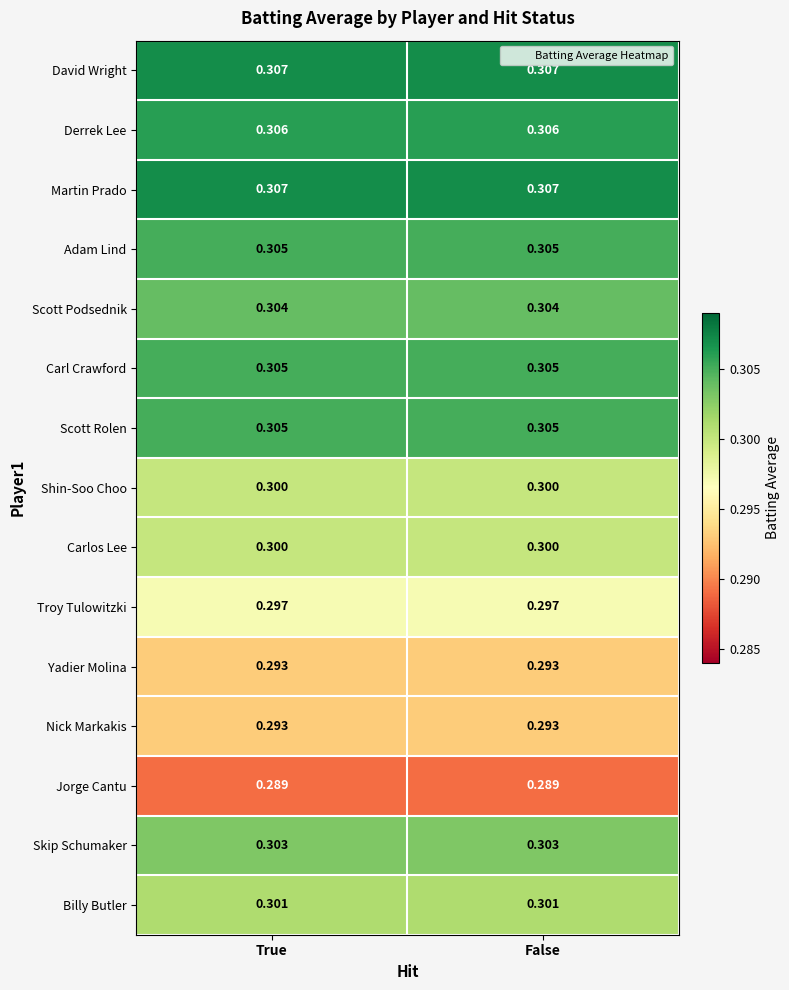

Reading left to right, transcribe all the data shown in this chart.

David Wright: True=0.3	False=0.3
Derrek Lee: True=0.3	False=0.3
Martin Prado: True=0.3	False=0.3
Adam Lind: True=0.3	False=0.3
Scott Podsednik: True=0.3	False=0.3
Carl Crawford: True=0.3	False=0.3
Scott Rolen: True=0.3	False=0.3
Shin-Soo Choo: True=0.3	False=0.3
Carlos Lee: True=0.3	False=0.3
Troy Tulowitzki: True=0.3	False=0.3
Yadier Molina: True=0.3	False=0.3
Nick Markakis: True=0.3	False=0.3
Jorge Cantu: True=0.3	False=0.3
Skip Schumaker: True=0.3	False=0.3
Billy Butler: True=0.3	False=0.3